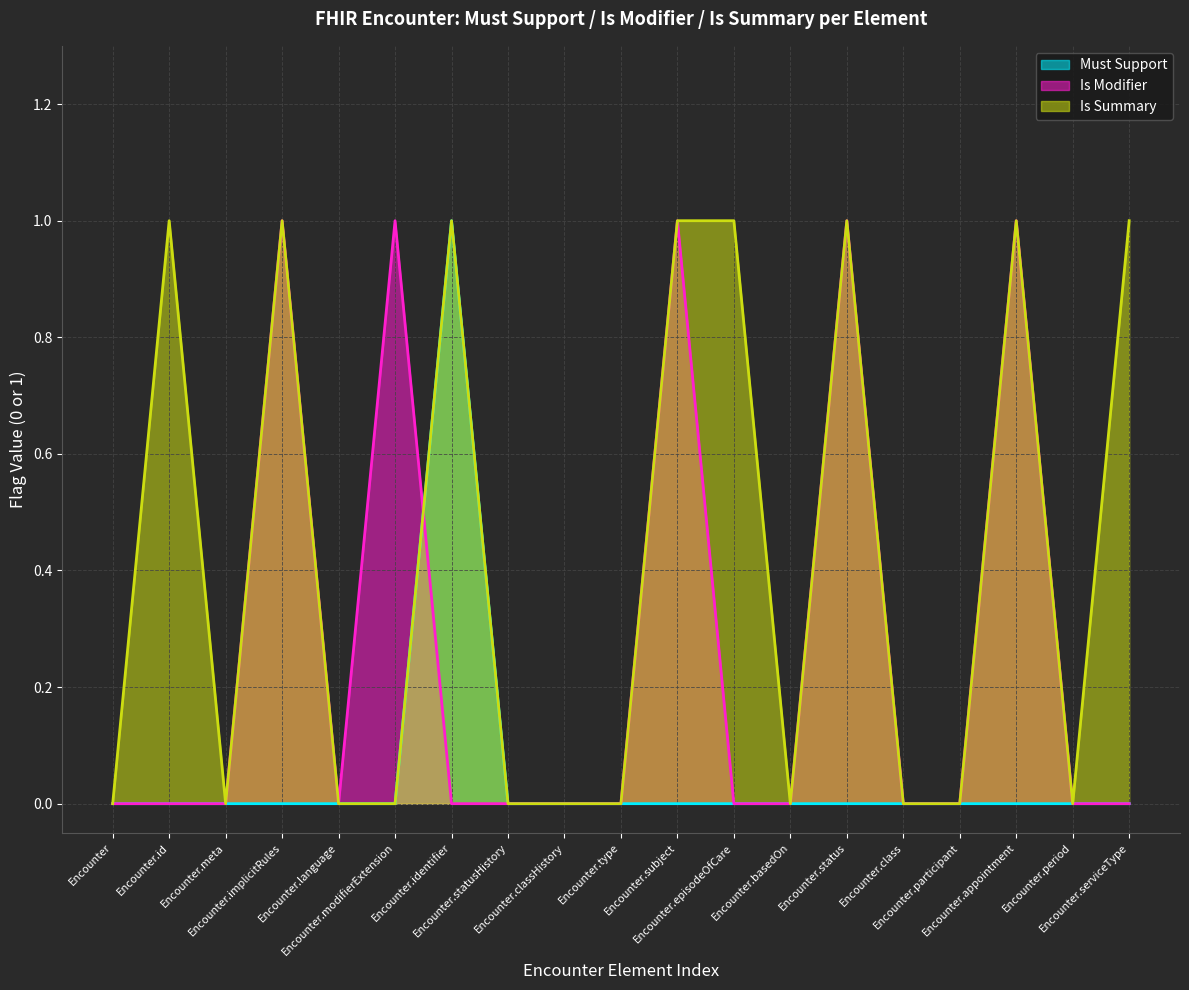

The value of Is Modifier at Encounter.language is 0. True or false?

True